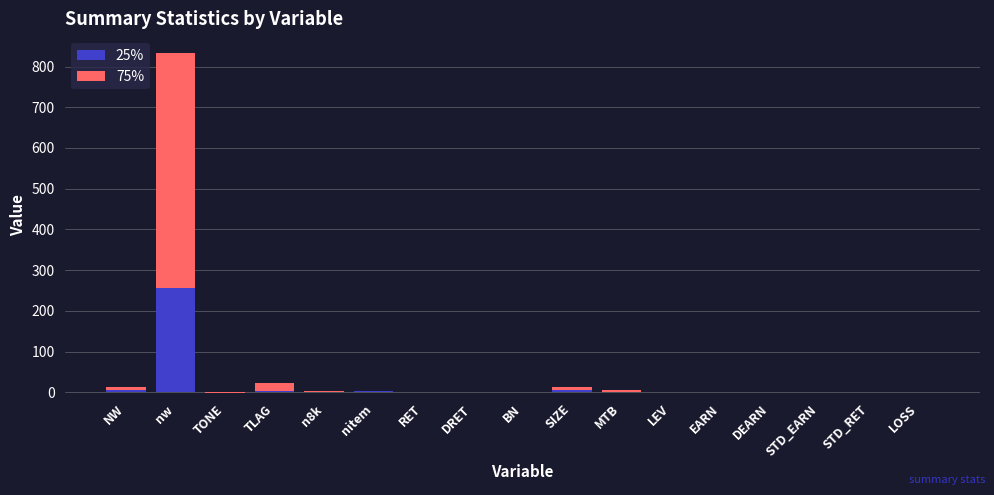

List the series in order of their overall mean, lowest first.

25%, 75%